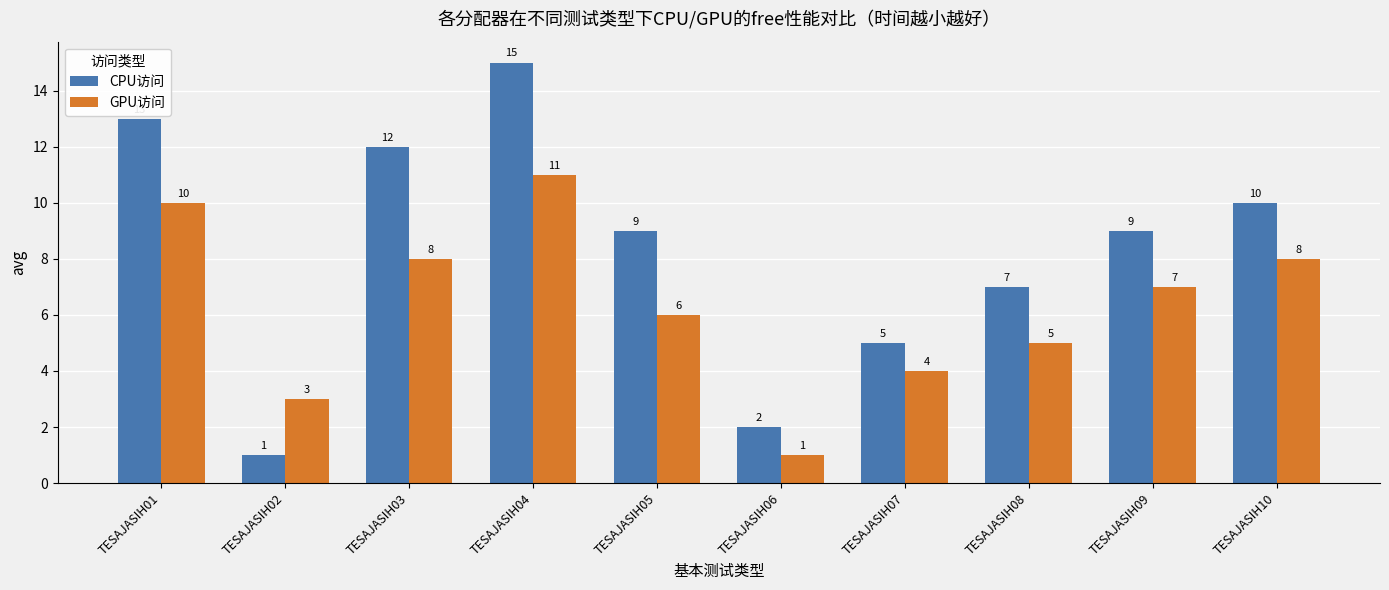

How many data points in CPU访问 are less than 9?

4